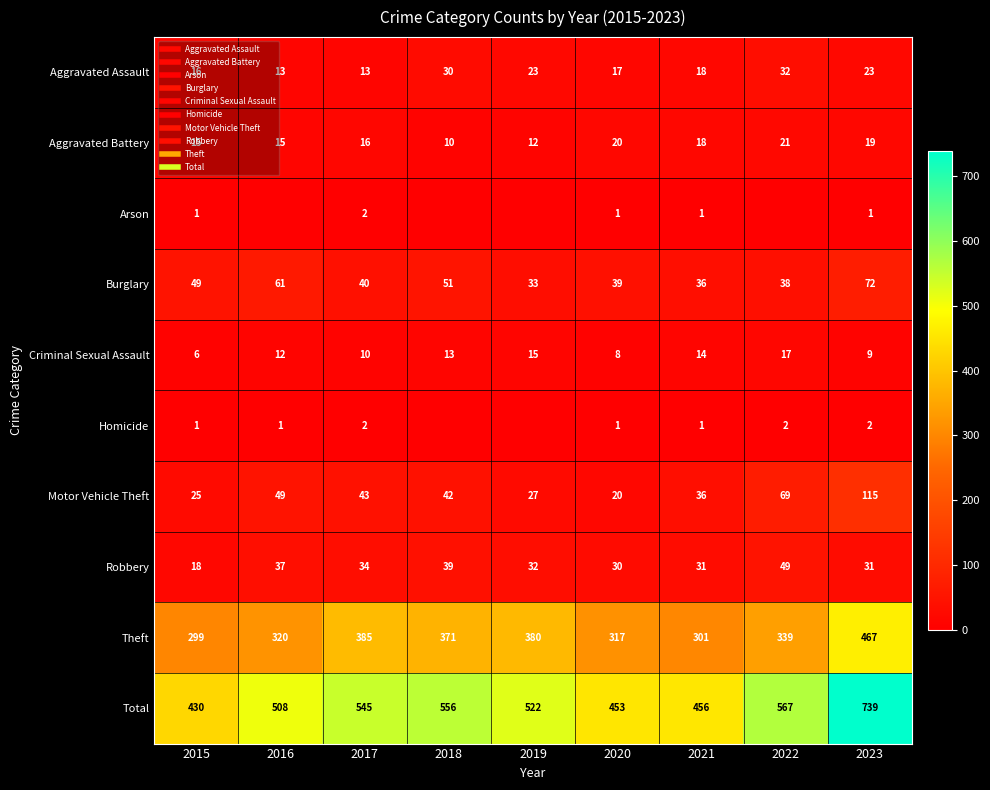

At how many categories does at least one series exceed 501?

6